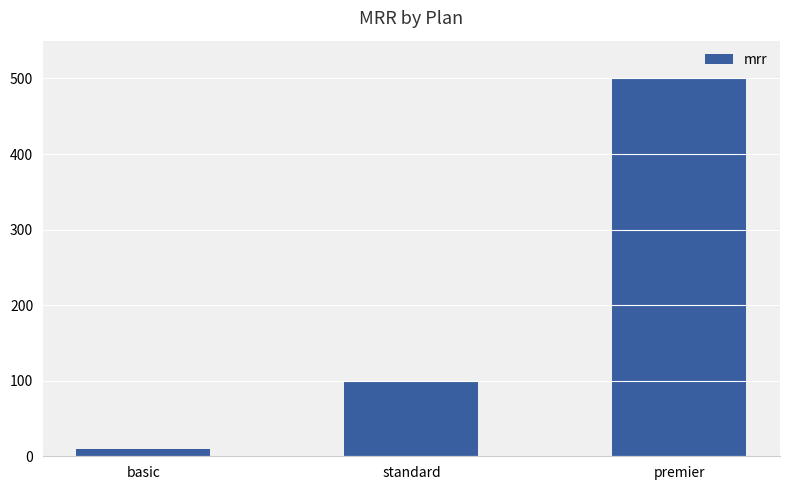

Reading left to right, transcribe all the data shown in this chart.

10	100	500